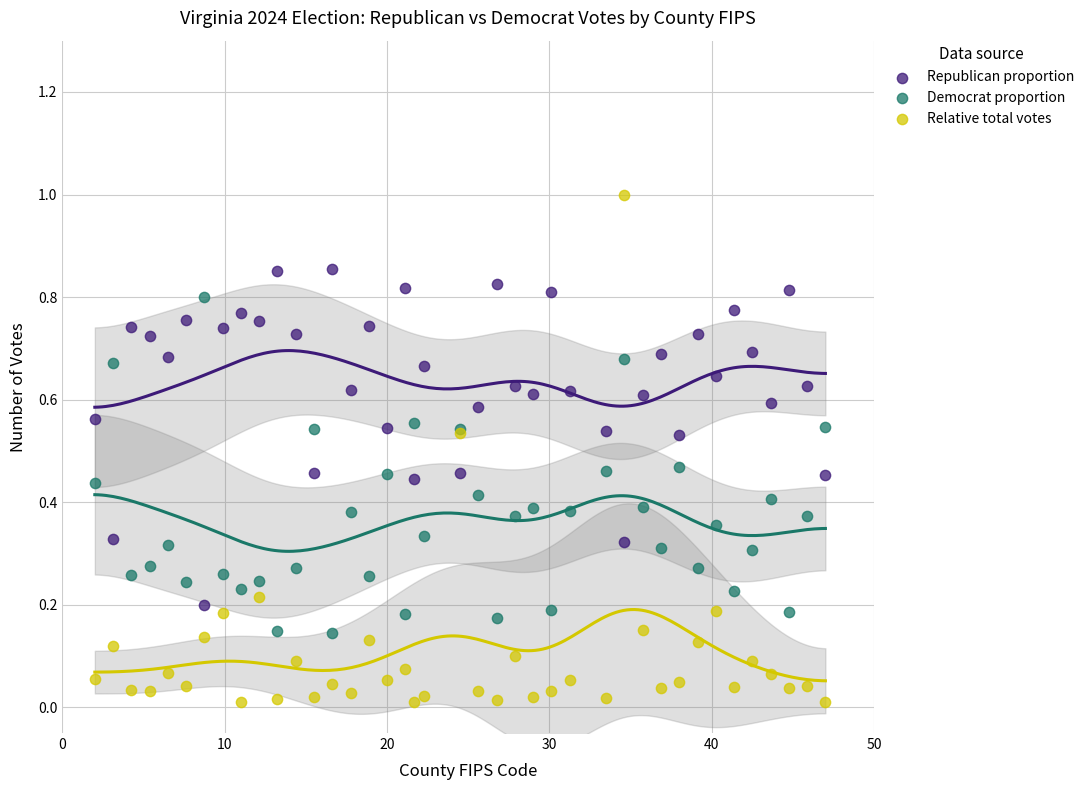

Which series contains the highest Y value?

Relative total votes